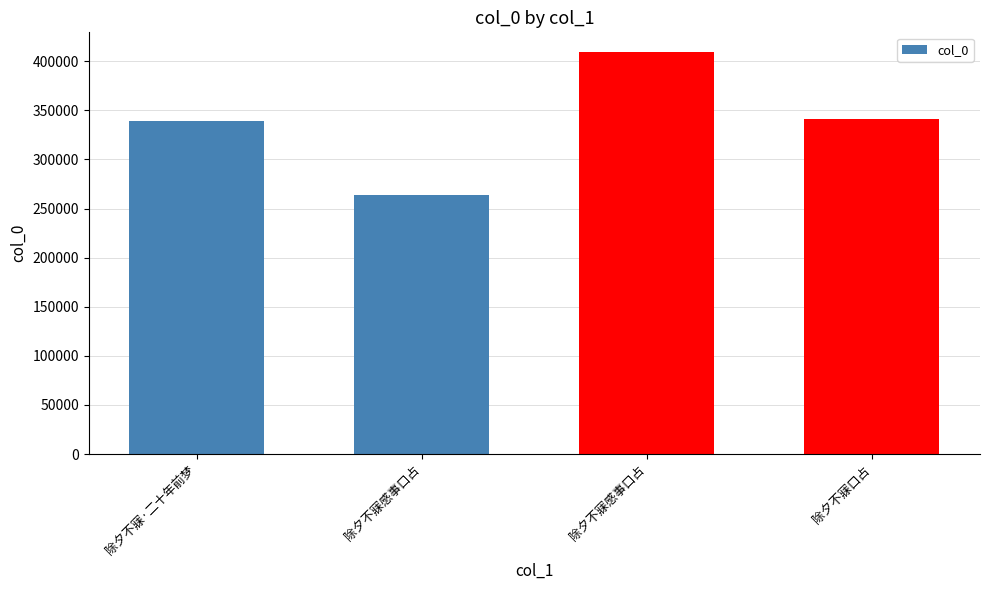

Which label corresponds to the largest value in the chart?

除夕不寐感事口占